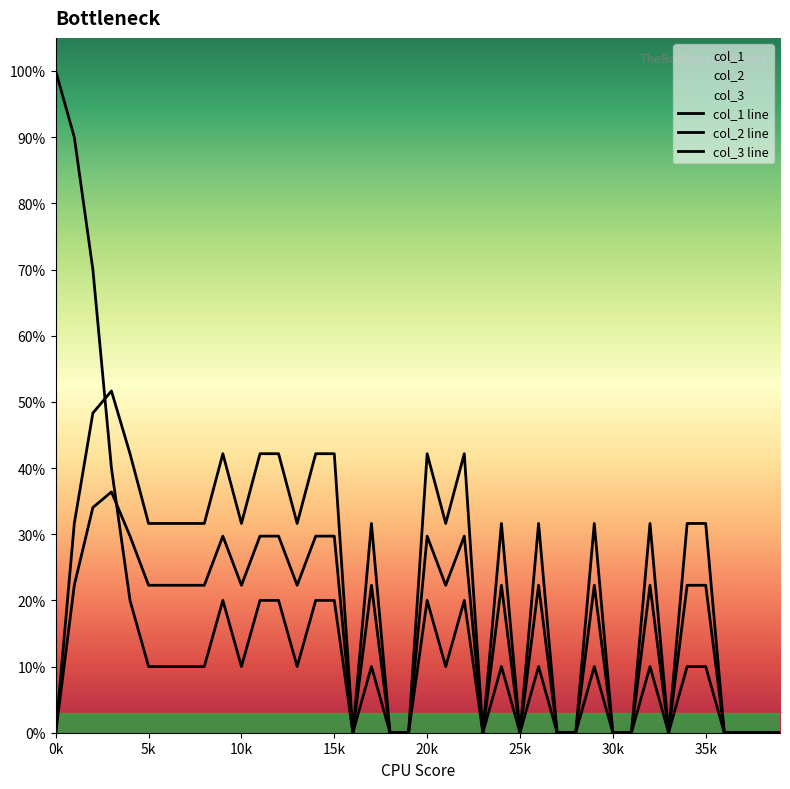

Which series has the widest spread of values?

col_1